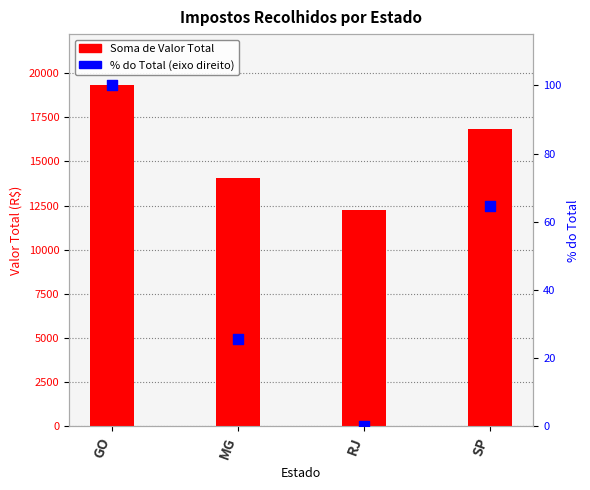

Is the value of % do Total at RJ greater than the value of Soma de Valor Total at MG?

No